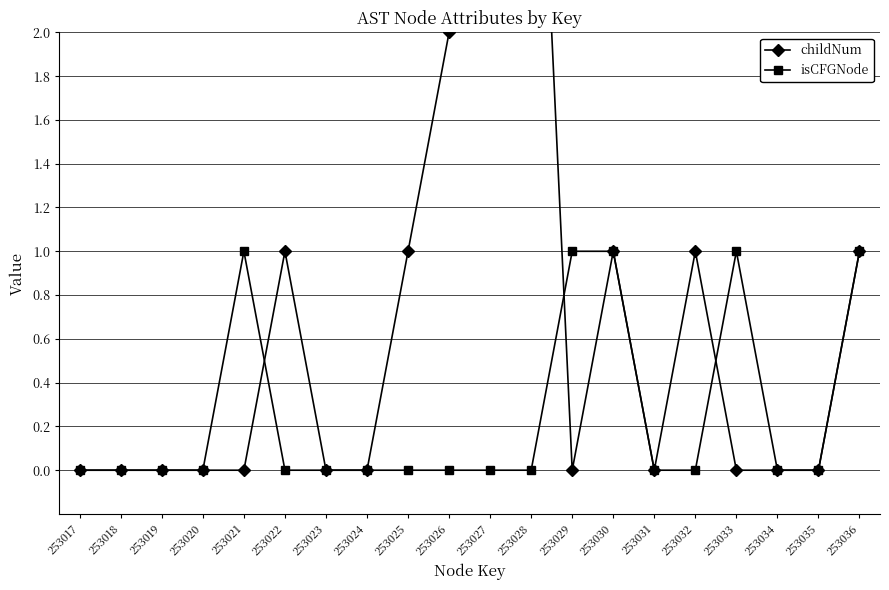

The isCFGNode series shows 1 at 253030. True or false?

True